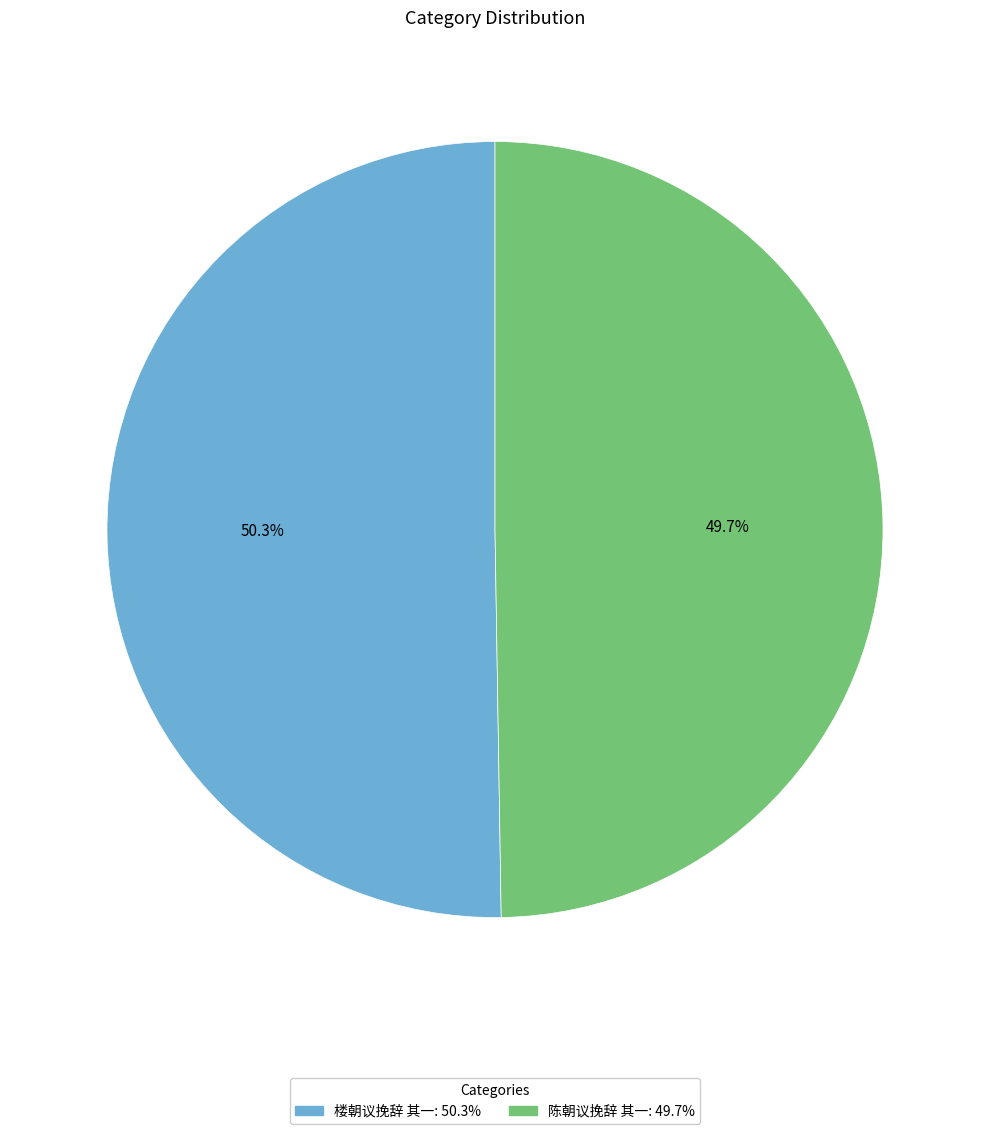

Which category has the smallest portion of the pie?

陈朝议挽辞 其一